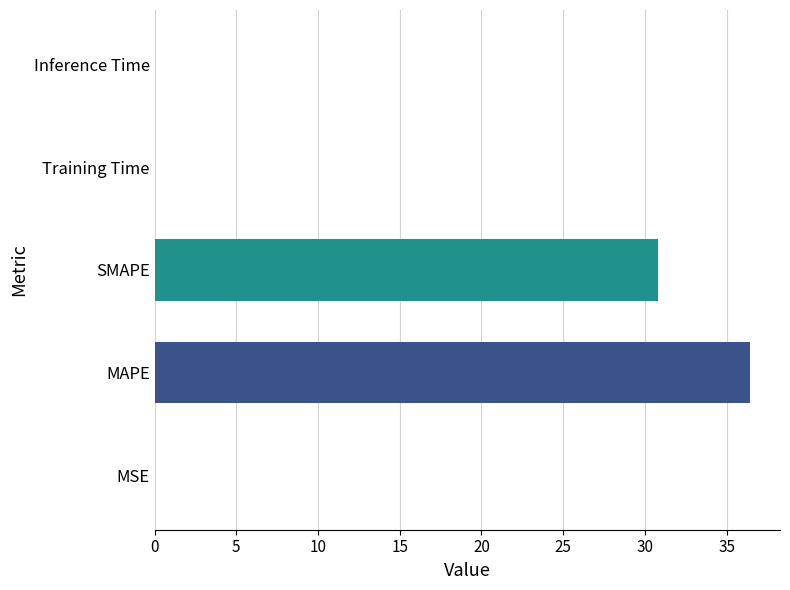

At which label is the value closest to 18?

SMAPE